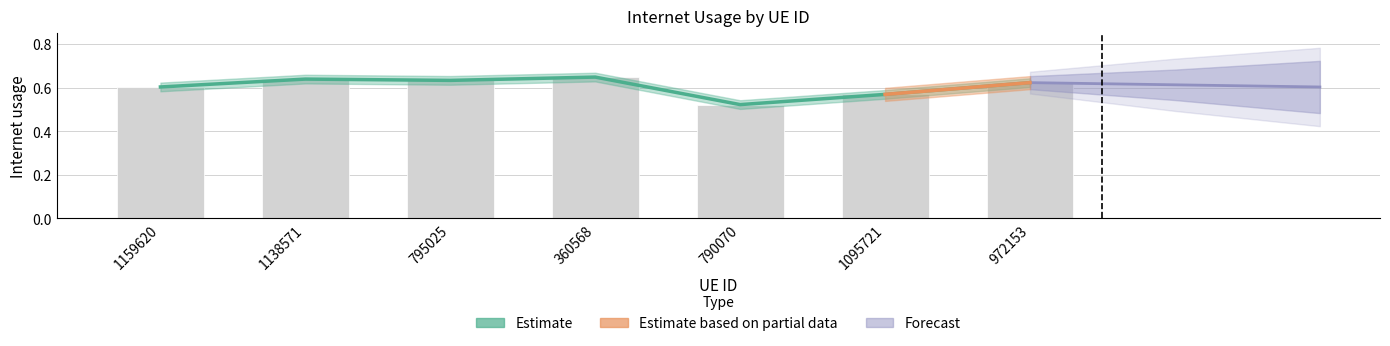

The value at 1159620 is 0.6. True or false?

True